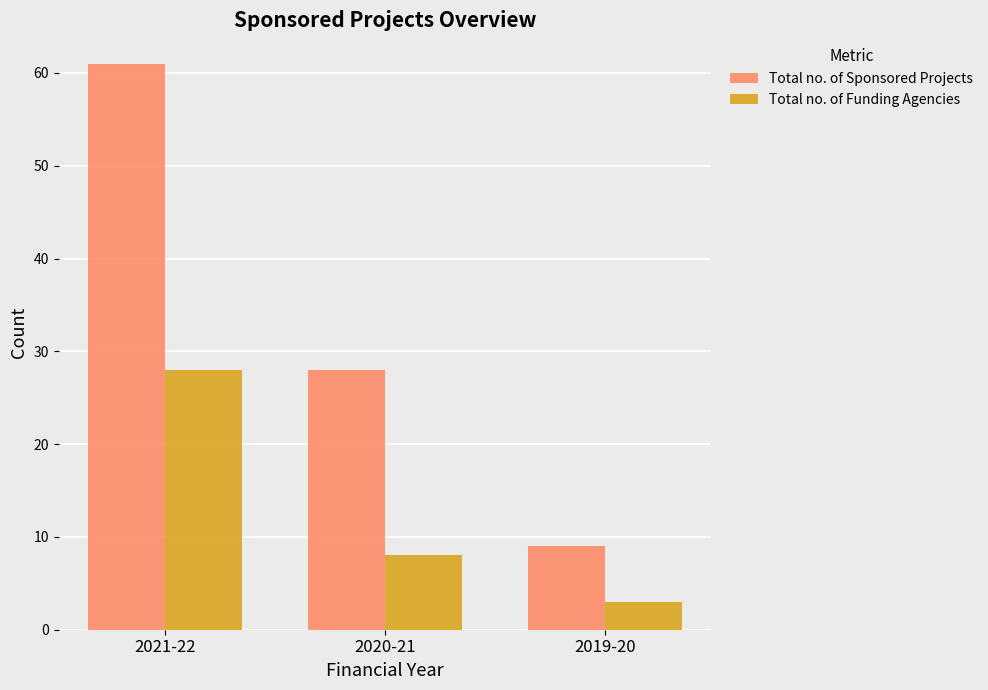

Reading left to right, what are all the values shown in this chart?

Total no. of Sponsored Projects: 61	28	9
Total no. of Funding Agencies: 28	8	3